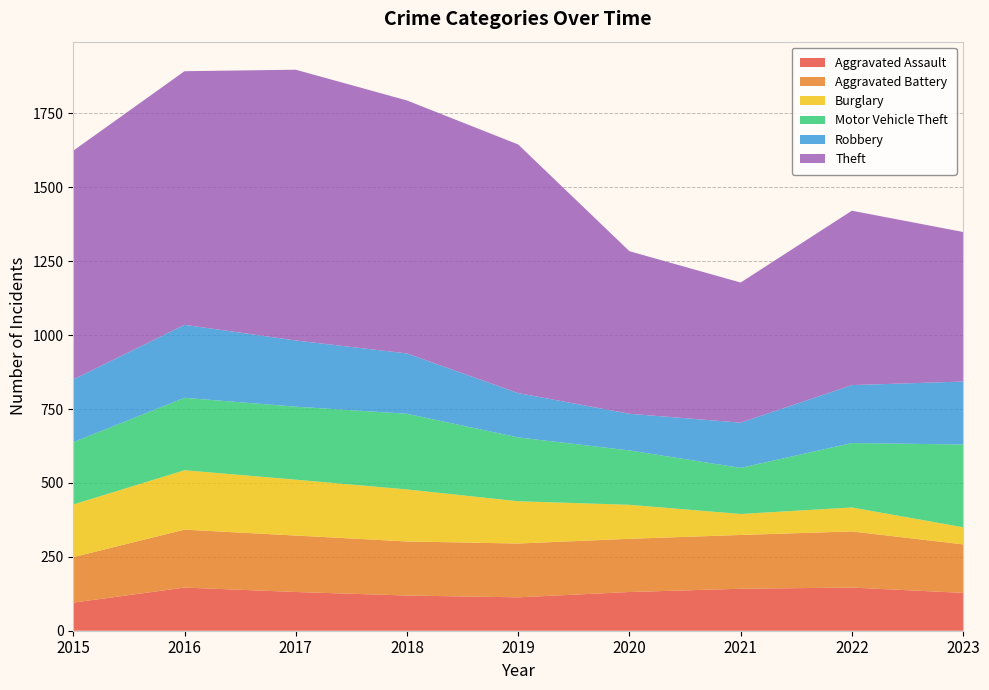

Reading right to left, list all the values displayed in this chart.

Aggravated Assault: 2023=128	2022=146	2021=142	2020=131	2019=113	2018=119	2017=131	2016=146	2015=95
Aggravated Battery: 2023=164	2022=190	2021=182	2020=180	2019=182	2018=183	2017=191	2016=196	2015=154
Burglary: 2023=58	2022=81	2021=71	2020=115	2019=143	2018=176	2017=189	2016=201	2015=178
Motor Vehicle Theft: 2023=280	2022=218	2021=156	2020=184	2019=216	2018=256	2017=247	2016=245	2015=211
Robbery: 2023=213	2022=196	2021=153	2020=124	2019=150	2018=204	2017=224	2016=247	2015=212
Theft: 2023=506	2022=590	2021=474	2020=550	2019=841	2018=856	2017=916	2016=858	2015=774